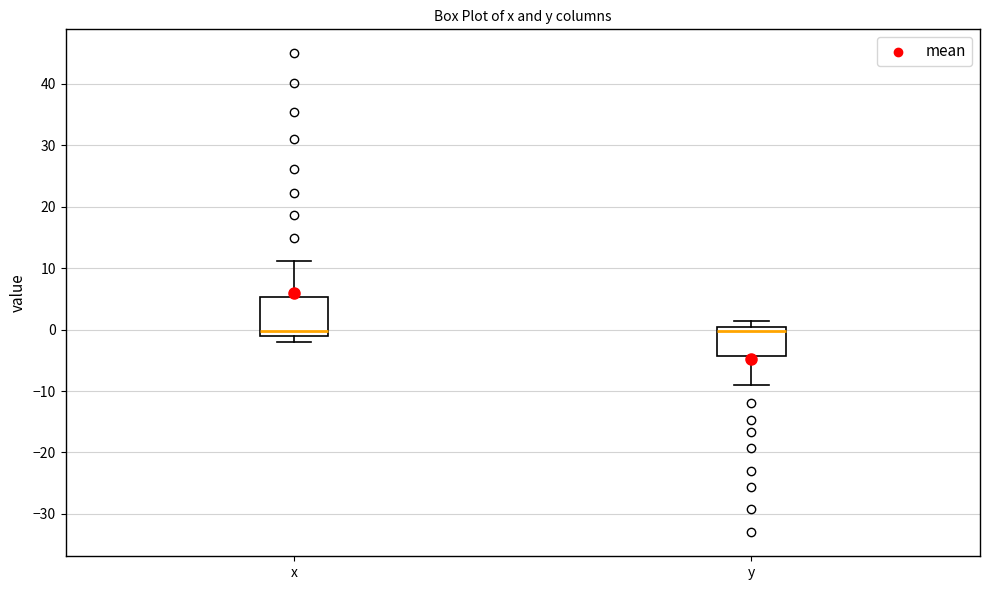

Where is the lower edge of the box for x on the y-axis? The values are not printed on the chart, so give them approximately, as read against the axis.

-1